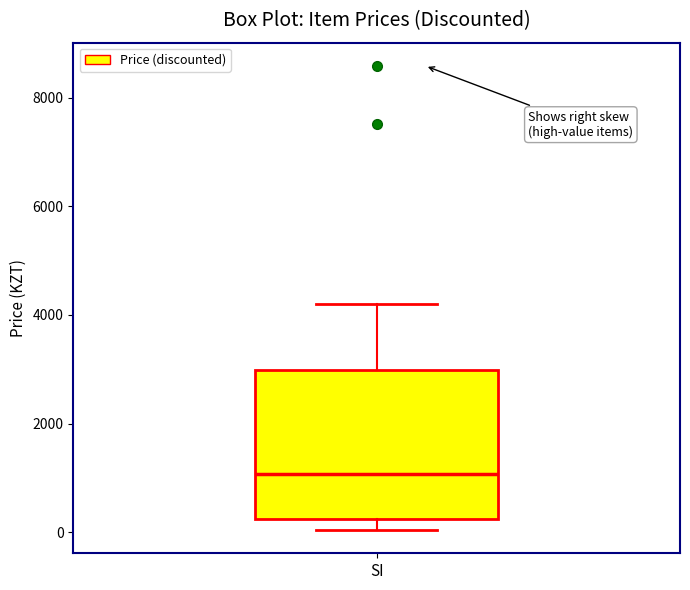

Read this box plot against the y-axis: the position of the median line, the range covered by the box, and the ends of both whiskers. The values are not printed on the chart, so give them approximately, as read against the axis.

median 1000, box 200 to 3000, whiskers 0 to 4200